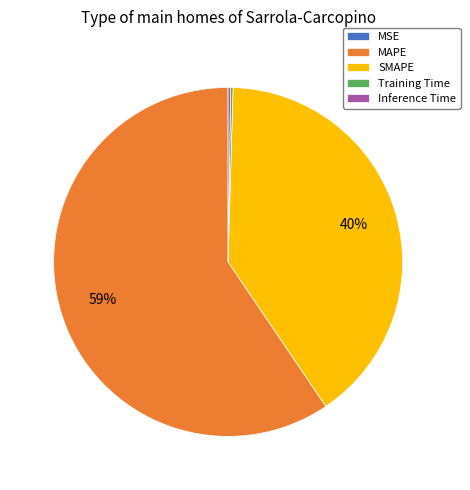

To the nearest percent, what is the average slice percentage?

20%